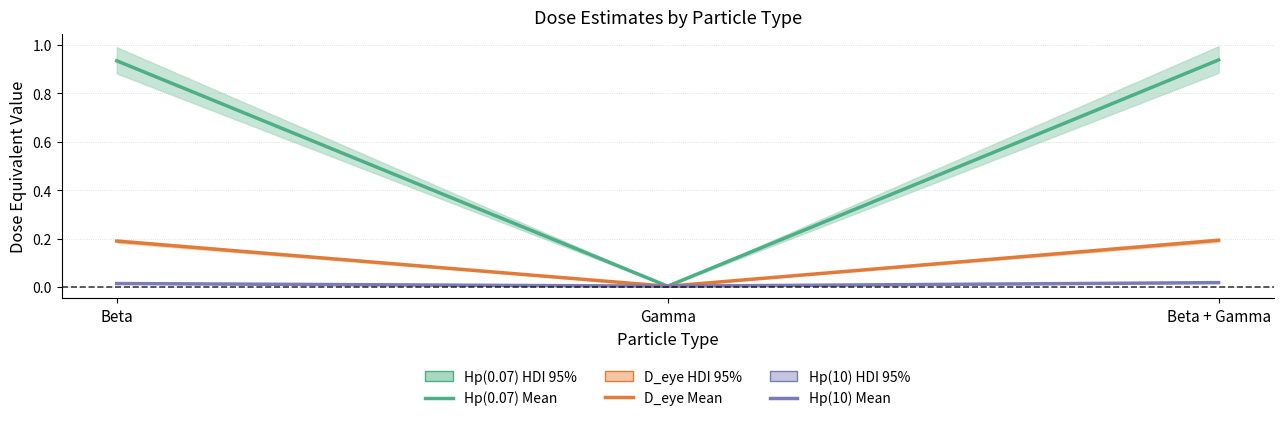

What is the total value across all series at Beta + Gamma?

1.1